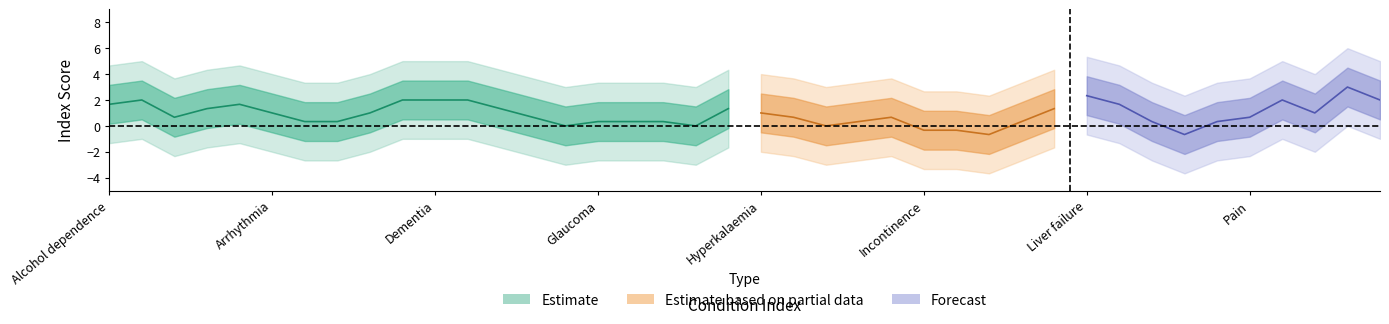

How many categories are shown in the chart?

40